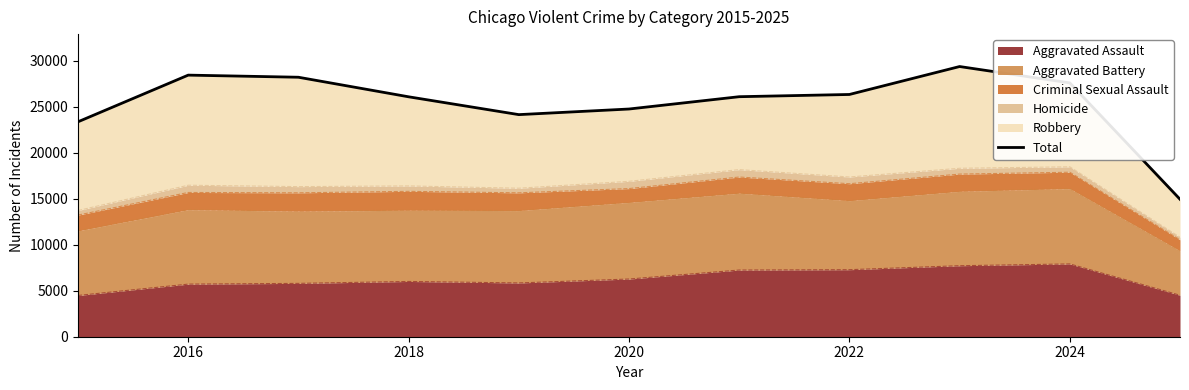

Does the chart display data point markers on the line(s)?

No